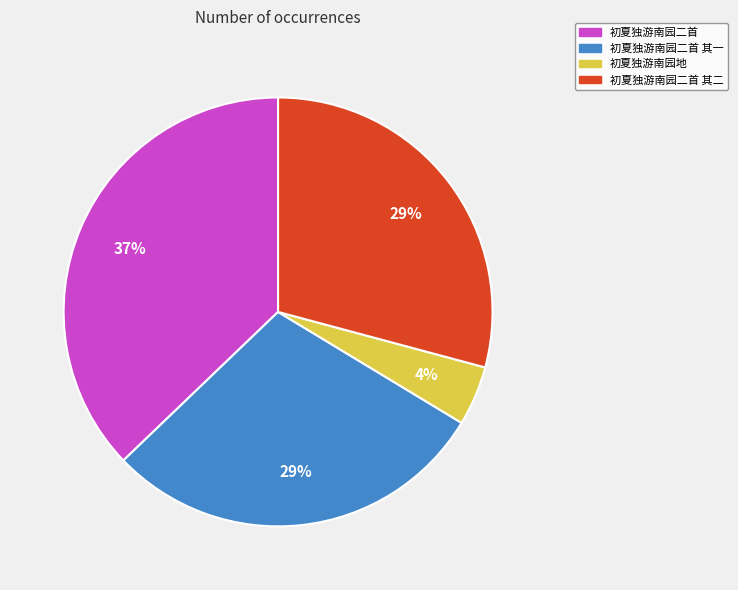

To the nearest percent, what is the average slice percentage?

25%